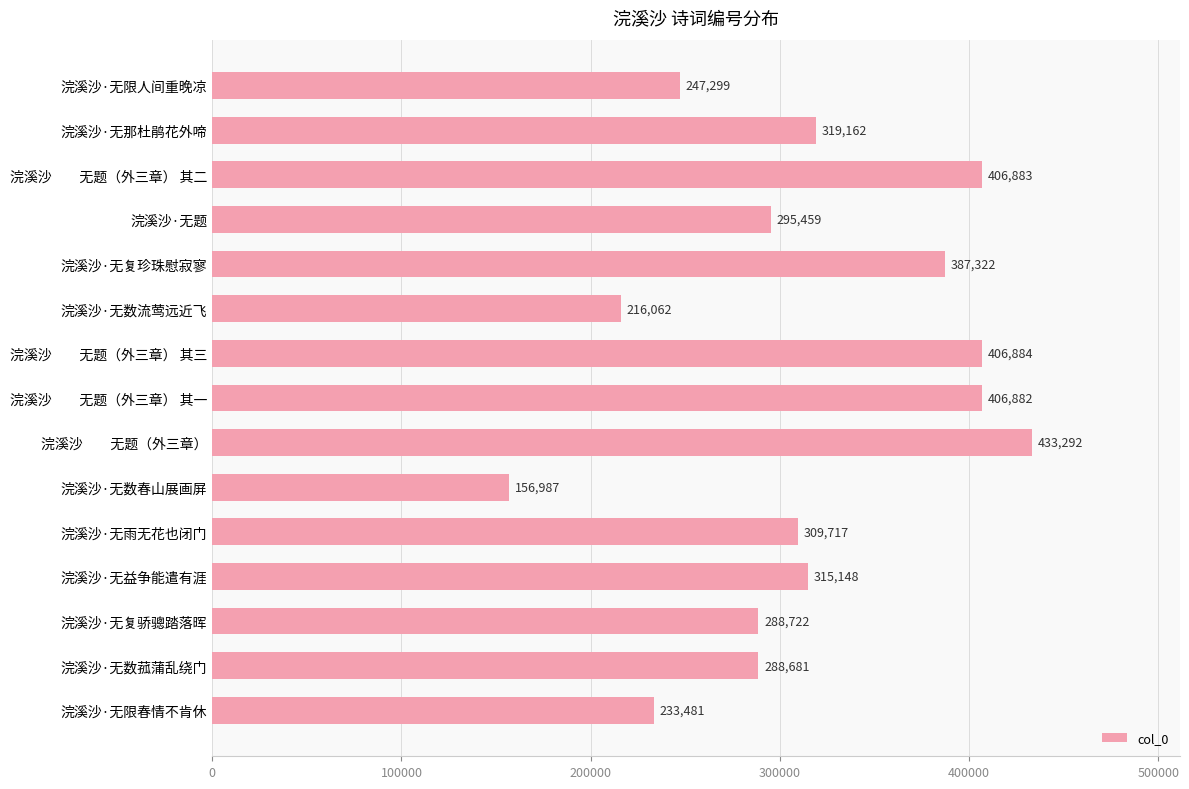

What is the sum of all values?

4711981